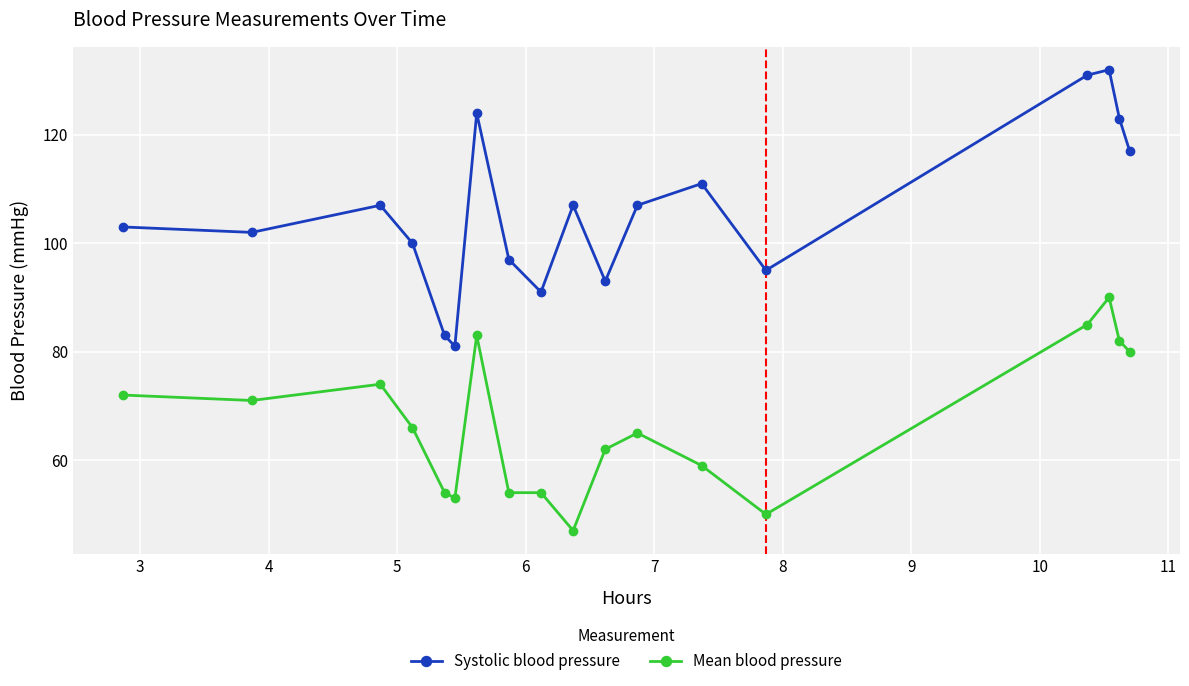

Reading left to right, extract all data points from this chart.

Systolic blood pressure: 103	102	107	100	83	81	124	97	91	107	93	107	111	95	131	132	123	117
Mean blood pressure: 72	71	74	66	54	53	83	54	54	47	62	65	59	50	85	90	82	80